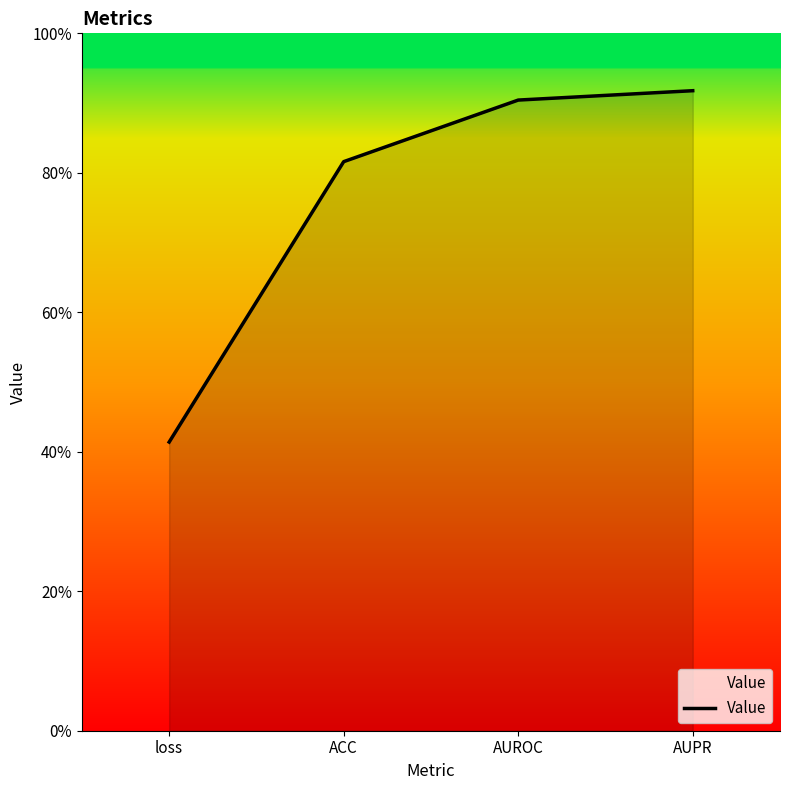

Does the chart display data point markers on the line(s)?

No